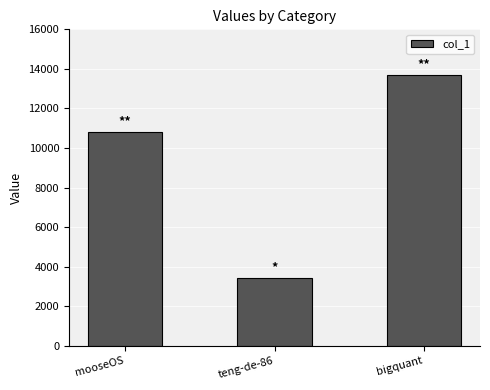

How many values are between 3435 and 13692?

3